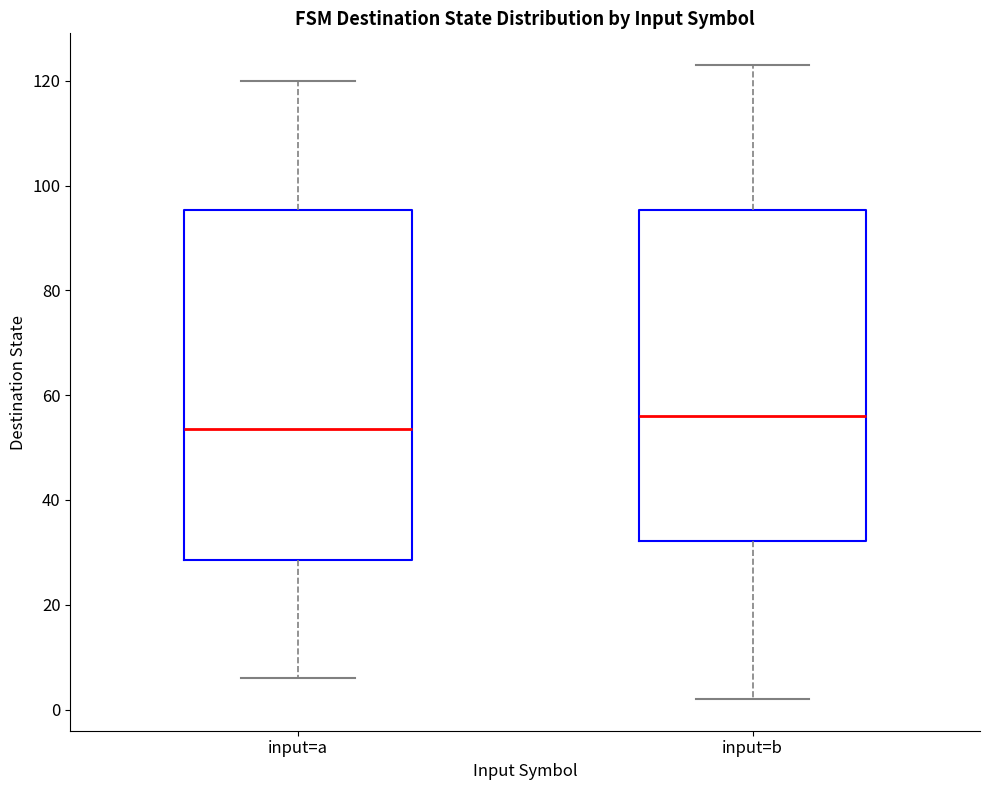

Where is the upper edge of the box for input=a on the y-axis? The values are not printed on the chart, so give them approximately, as read against the axis.

96